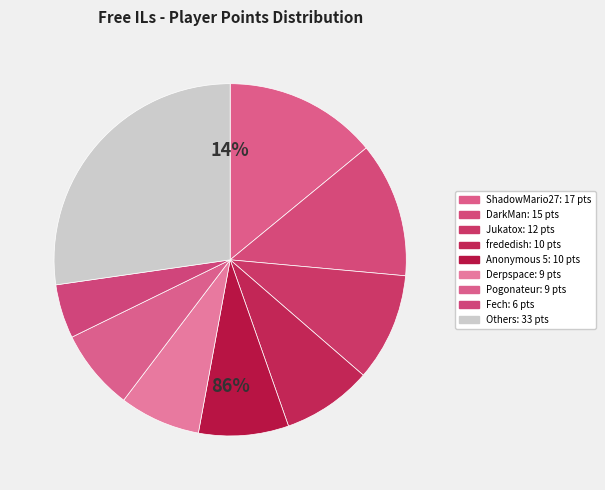

Does Jukatox account for over 50% of the chart?

No